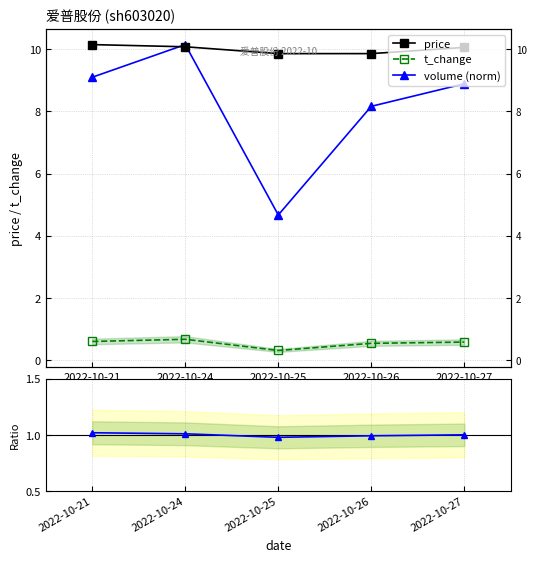

The price series shows 9.9 at 2022-10-26. True or false?

True